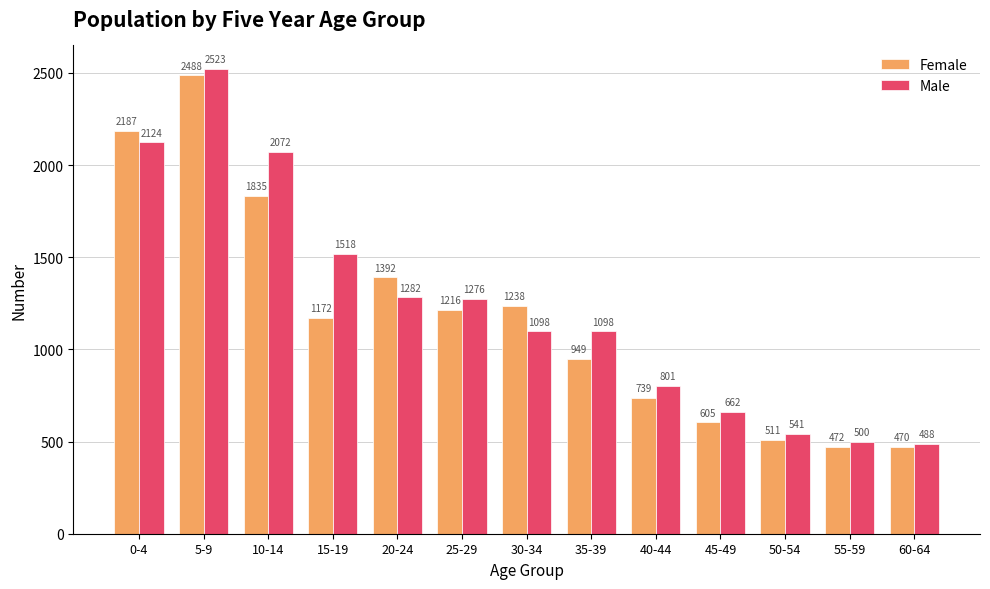

How many groups of bars are there?

13